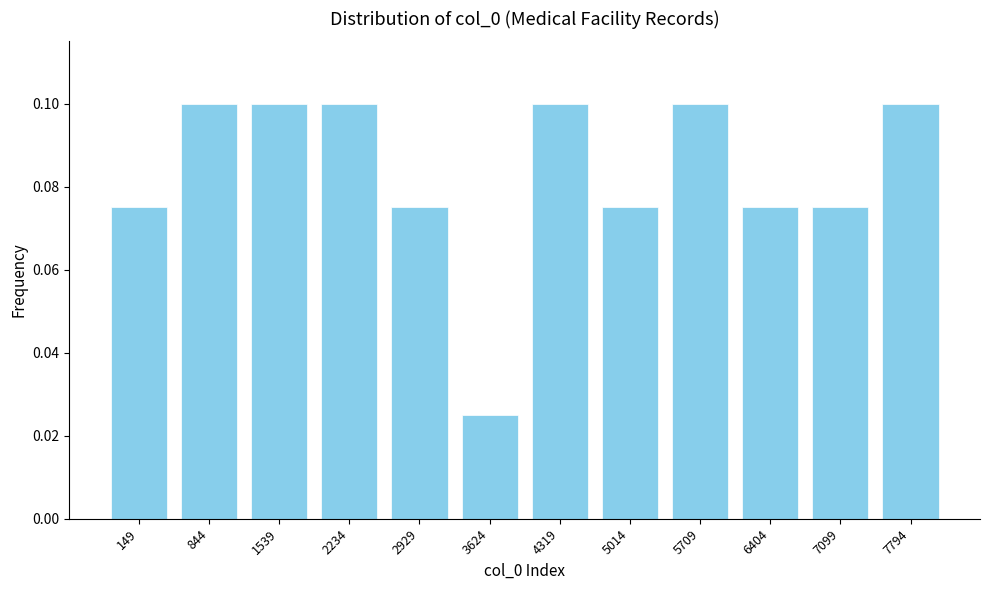

What is the sum of all values?

1.0